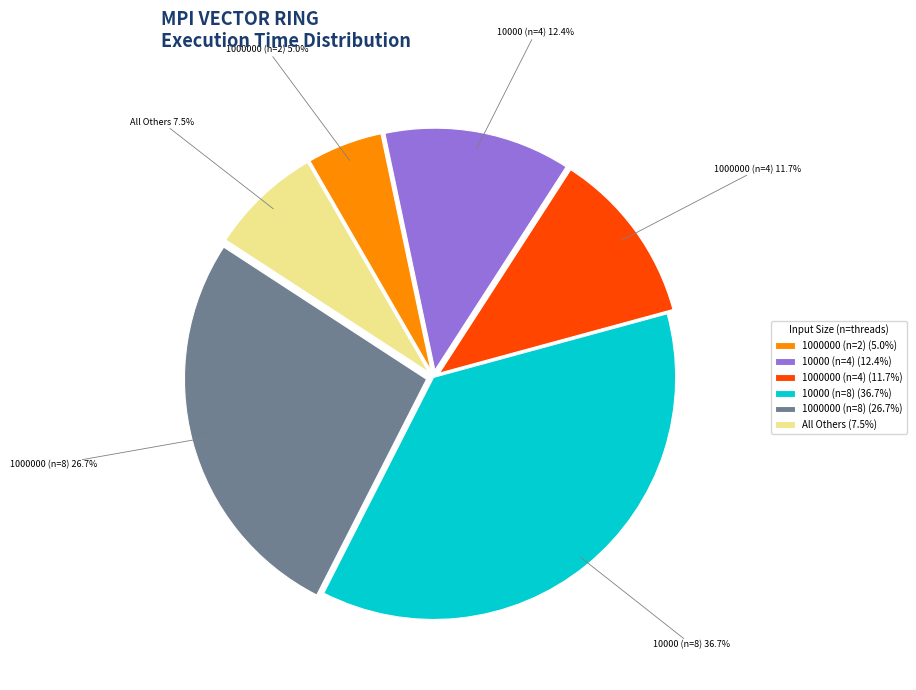

Is it true that 1000000 (n=4) is 19% of the pie?

False